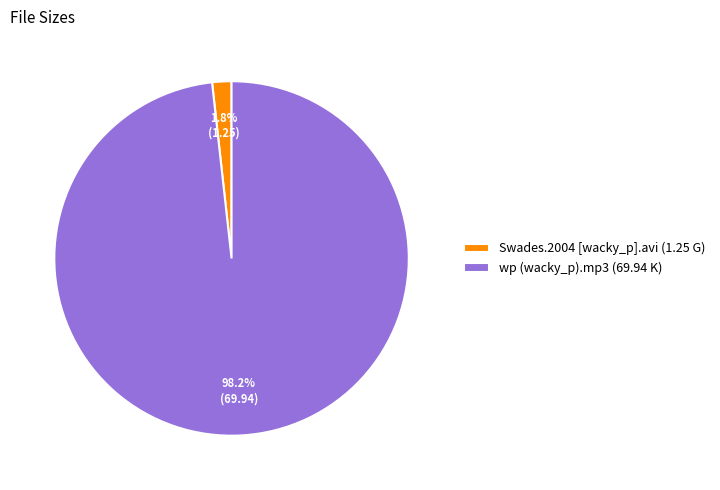

Count the number of slices in the pie.

2